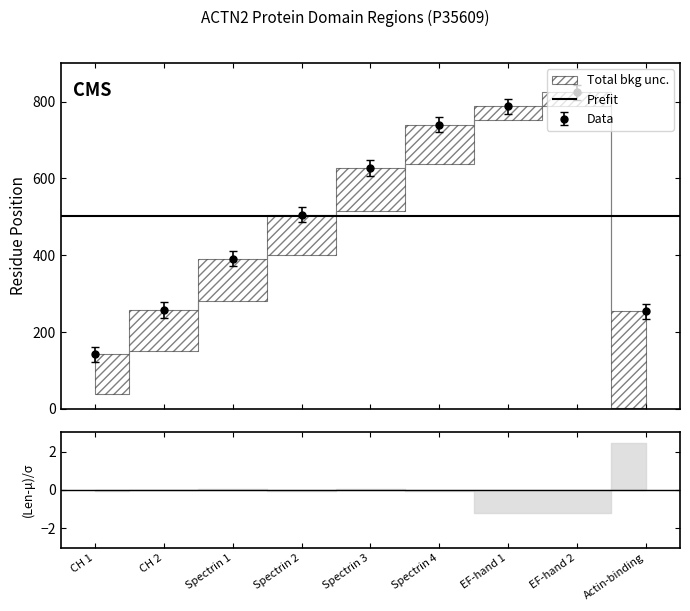

True or false: end and start cross at least once.

False